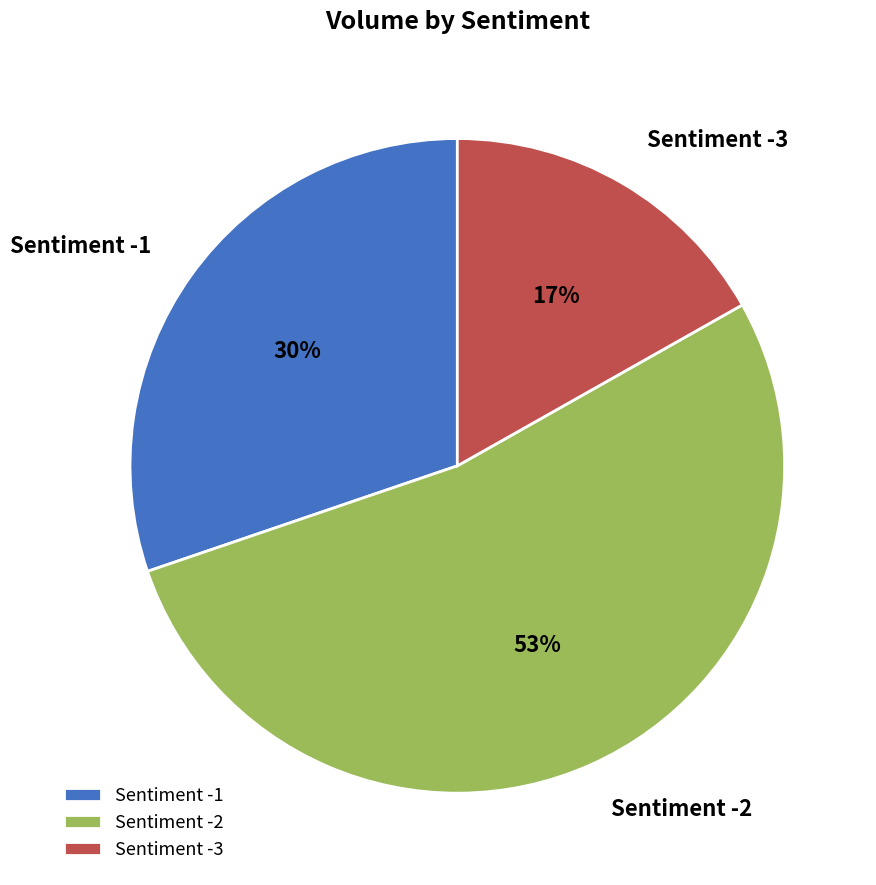

Which category has the biggest portion of the pie?

Sentiment -2